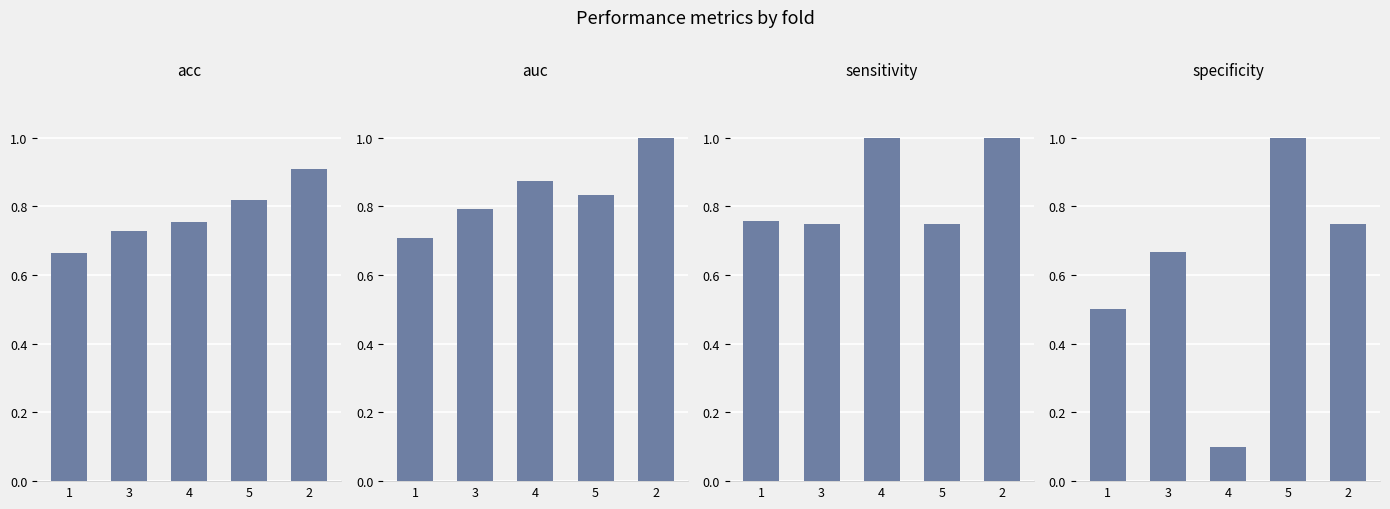

What is the total value across all series at 3?

2.9